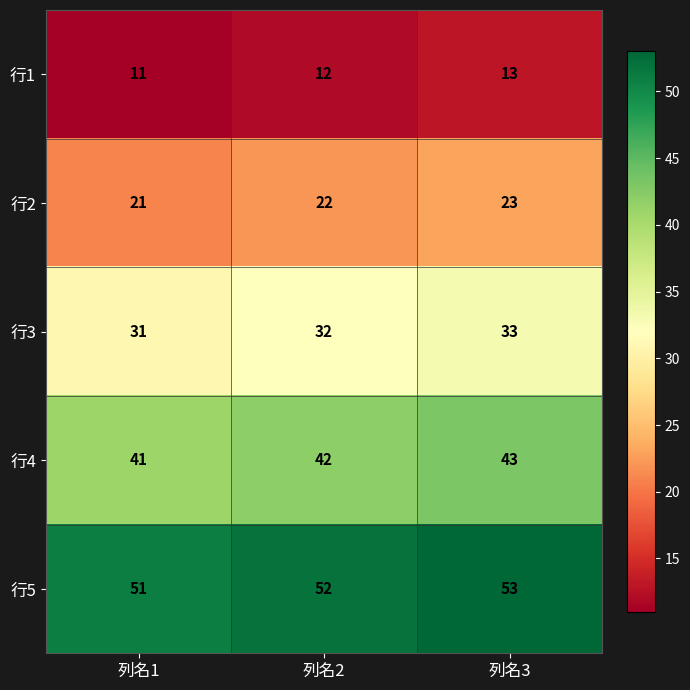

Which series has the largest total across all categories?

行5